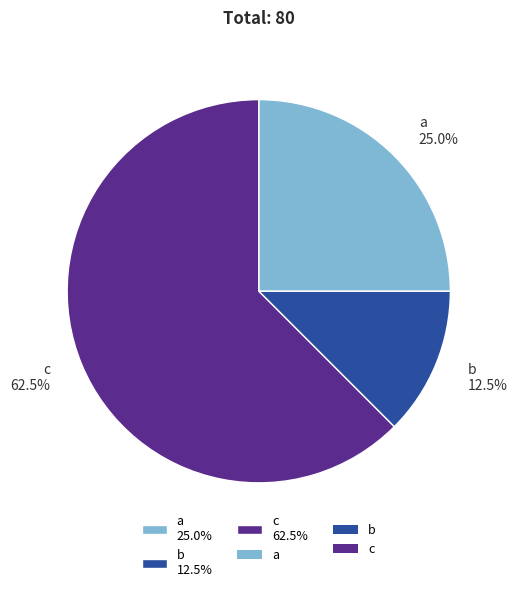

How many slices are in this pie chart?

3